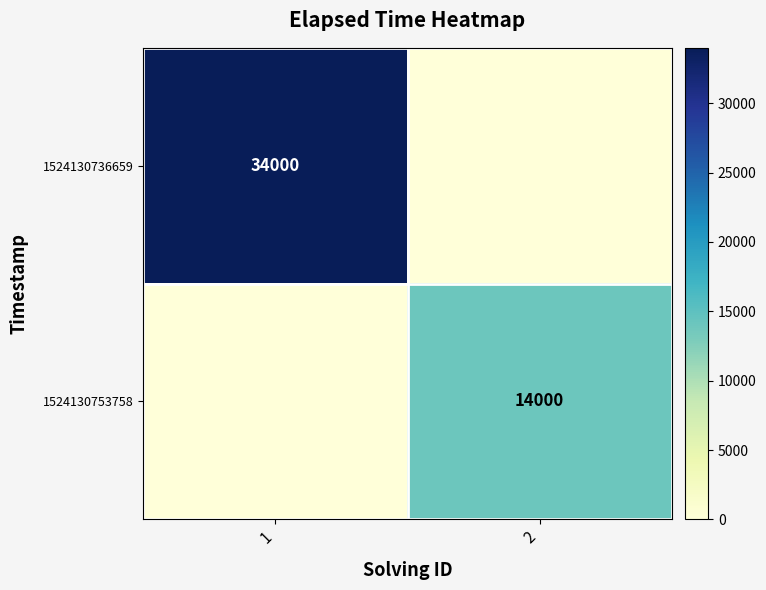

What is the difference between the highest and lowest values at 1?

34000